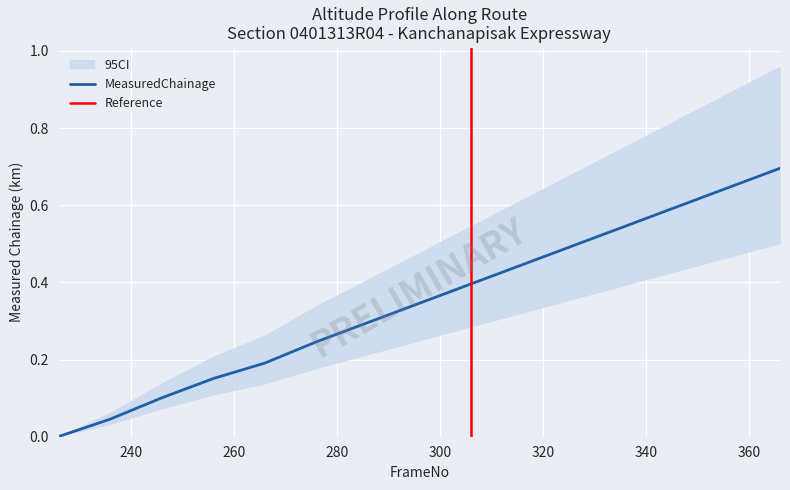

What is the value of the ci_upper point at the 8th from the left?

0.4